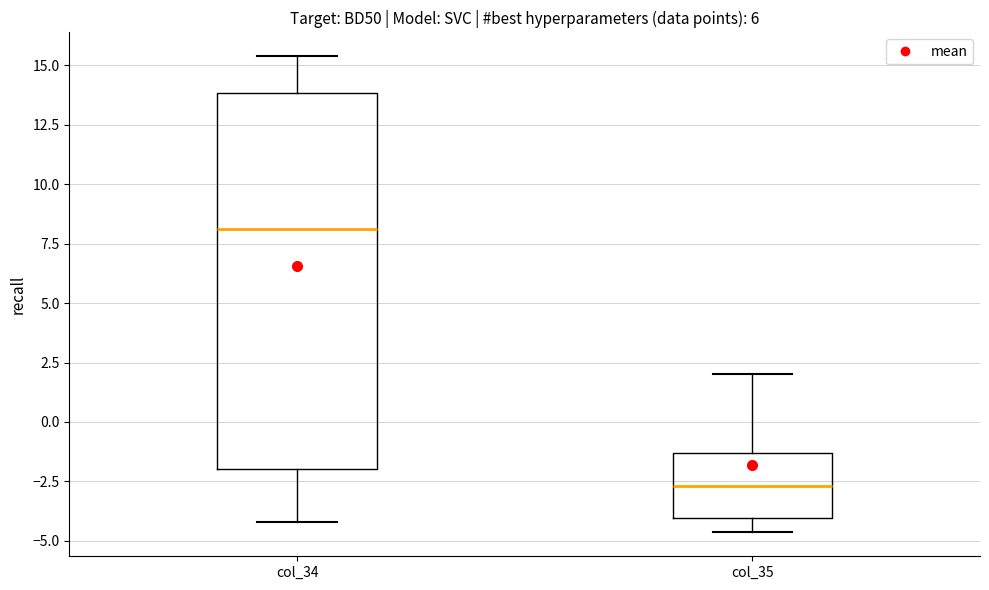

Where does the median line of the box for col_34 sit on the y-axis? The values are not printed on the chart, so give them approximately, as read against the axis.

8.0